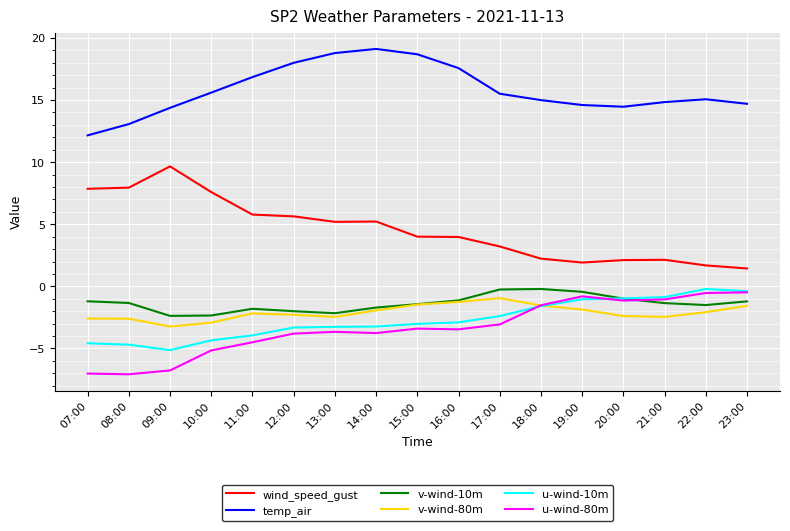

Where is u-wind-80m nearest to the value -3?

17:00